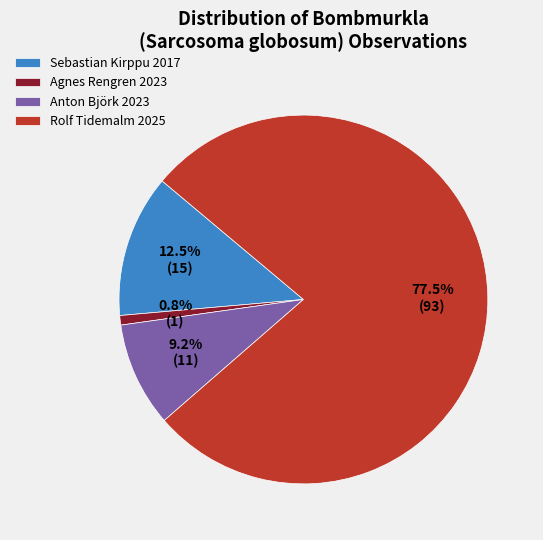

What is the majority slice?

Rolf Tidemalm 2025